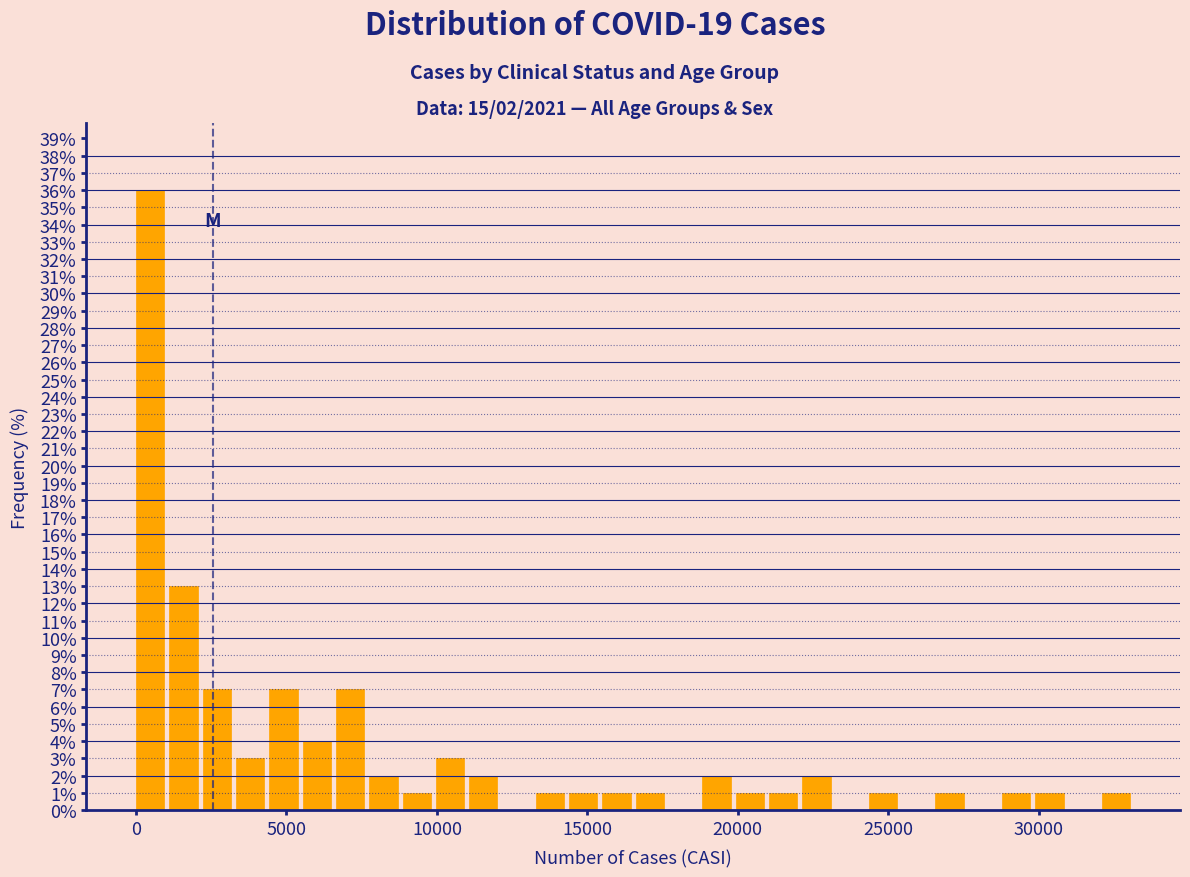

Around what value on the x-axis is the tallest bar? Give the approximate position of its centre, as read against the axis.

500